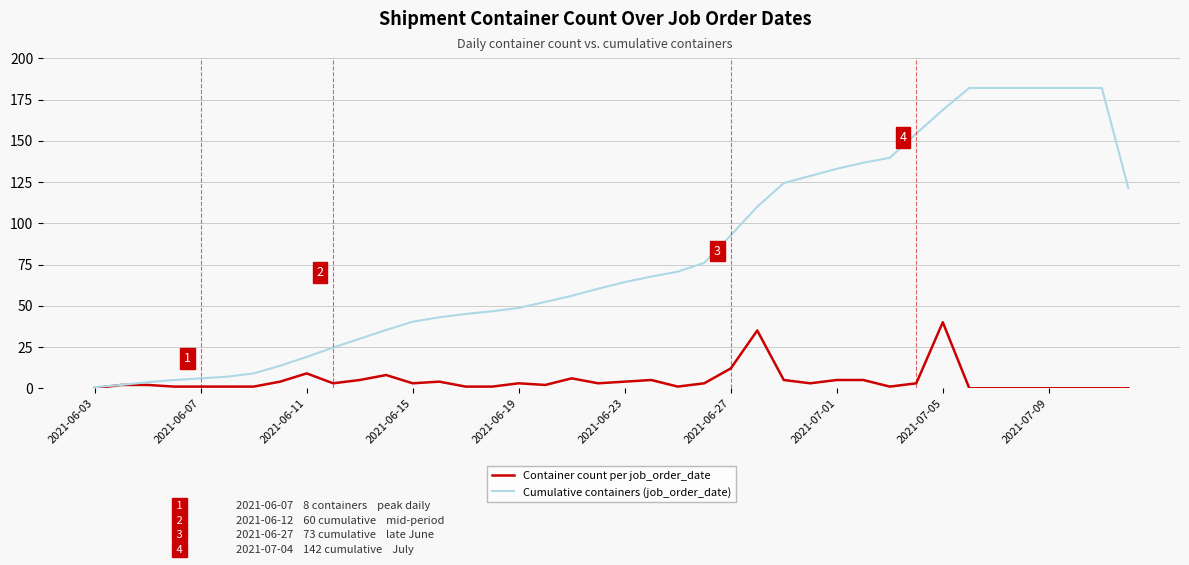

Which series has the largest total across all categories?

Cumulative containers (job_order_date)